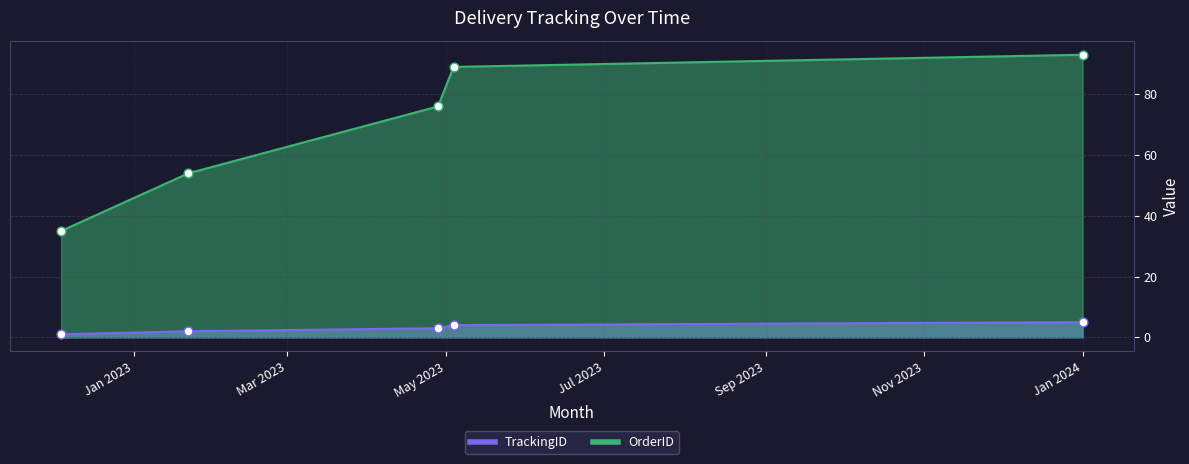

Which series reaches the minimum Y coordinate?

TrackingID